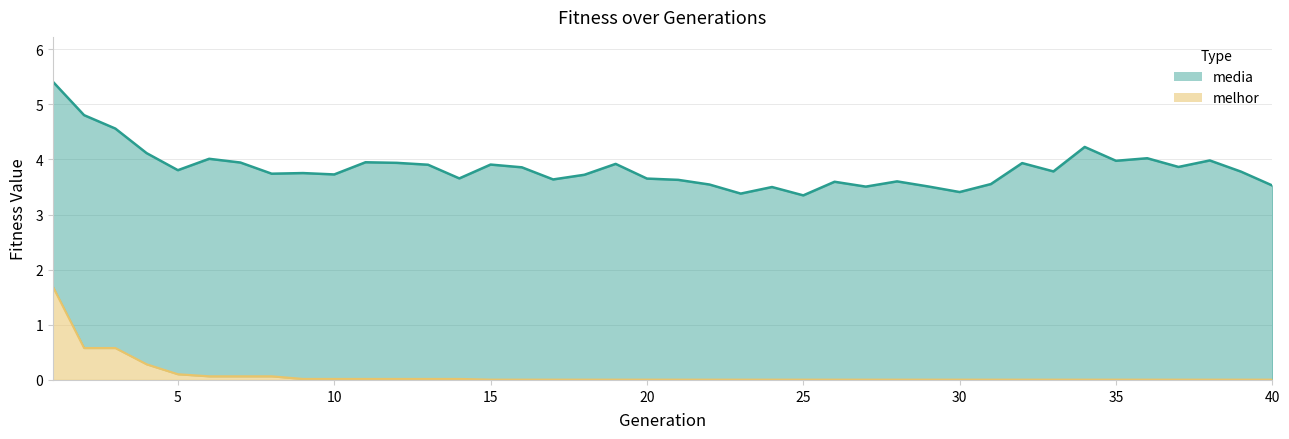

Does the chart display data point markers on the line(s)?

No